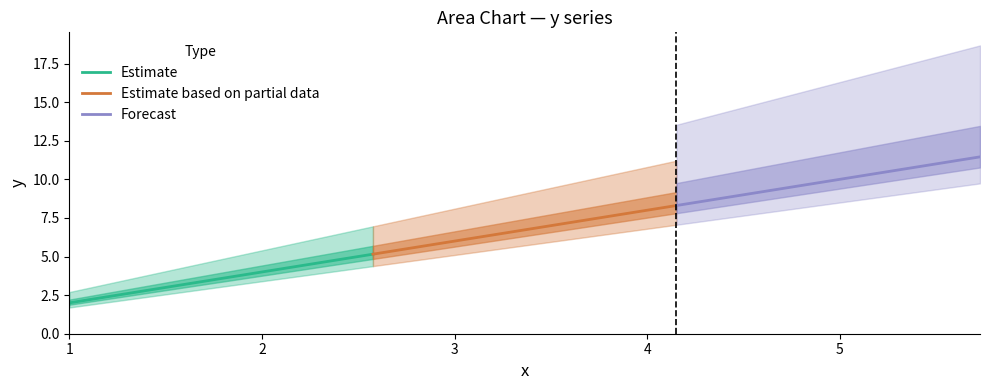

True or false: Estimate based on partial data and Forecast intersect in this chart.

False